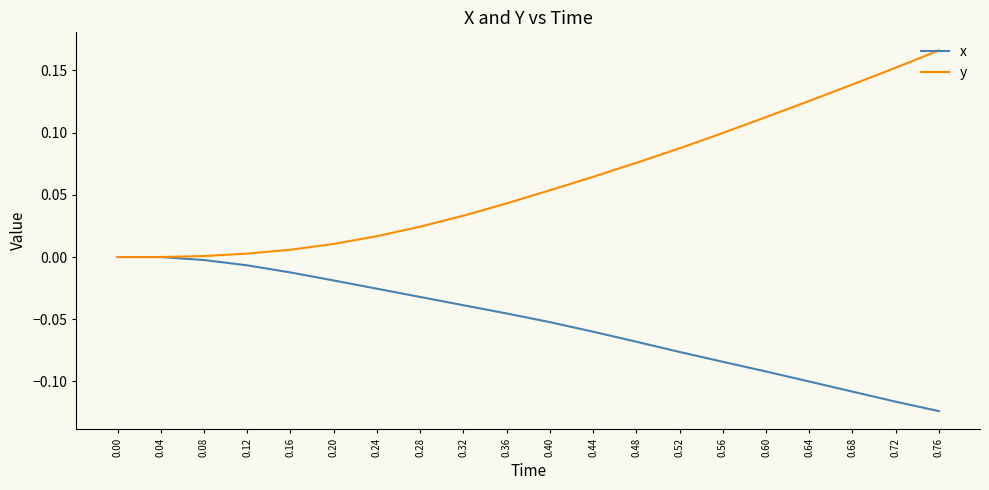

The value of x at 0.20 is -0.0. True or false?

True